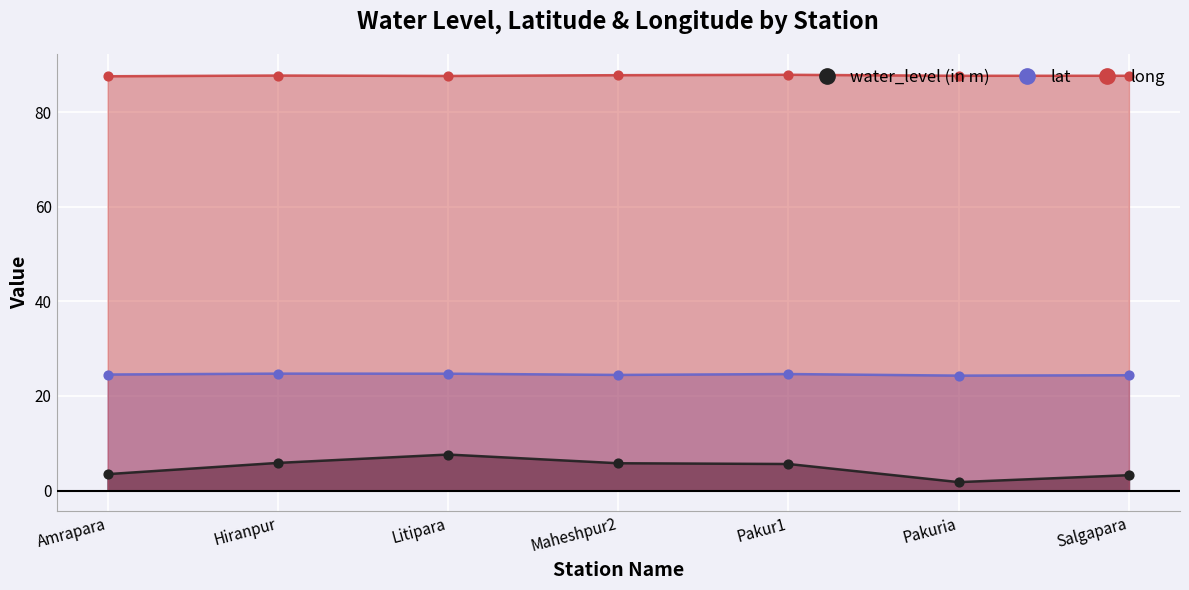

At how many categories does at least one series exceed 21?

7